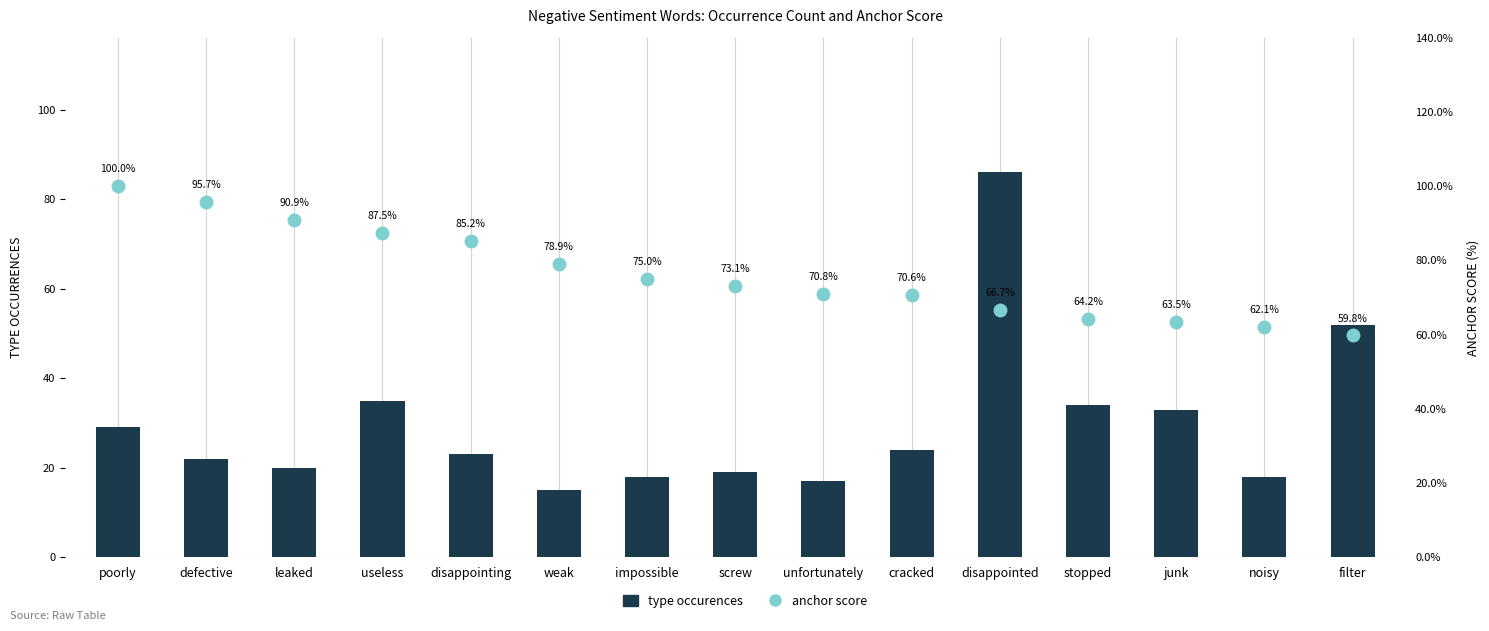

What are all the series names shown in the legend?

type occurences, anchor score